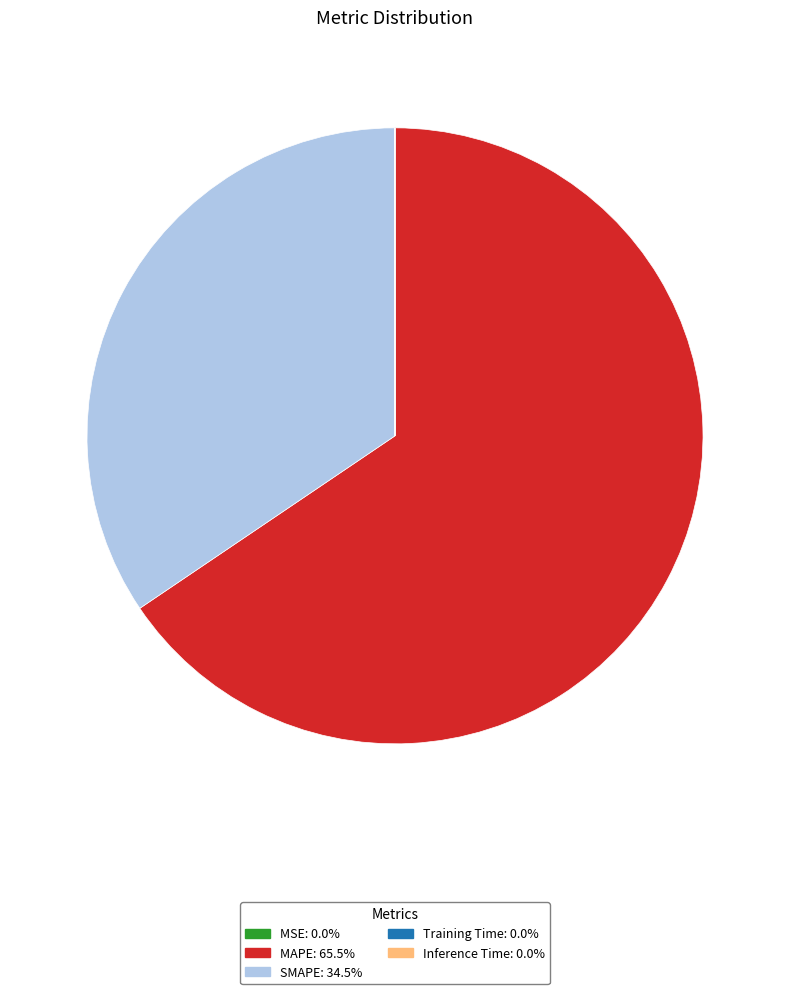

What is the majority slice?

MAPE